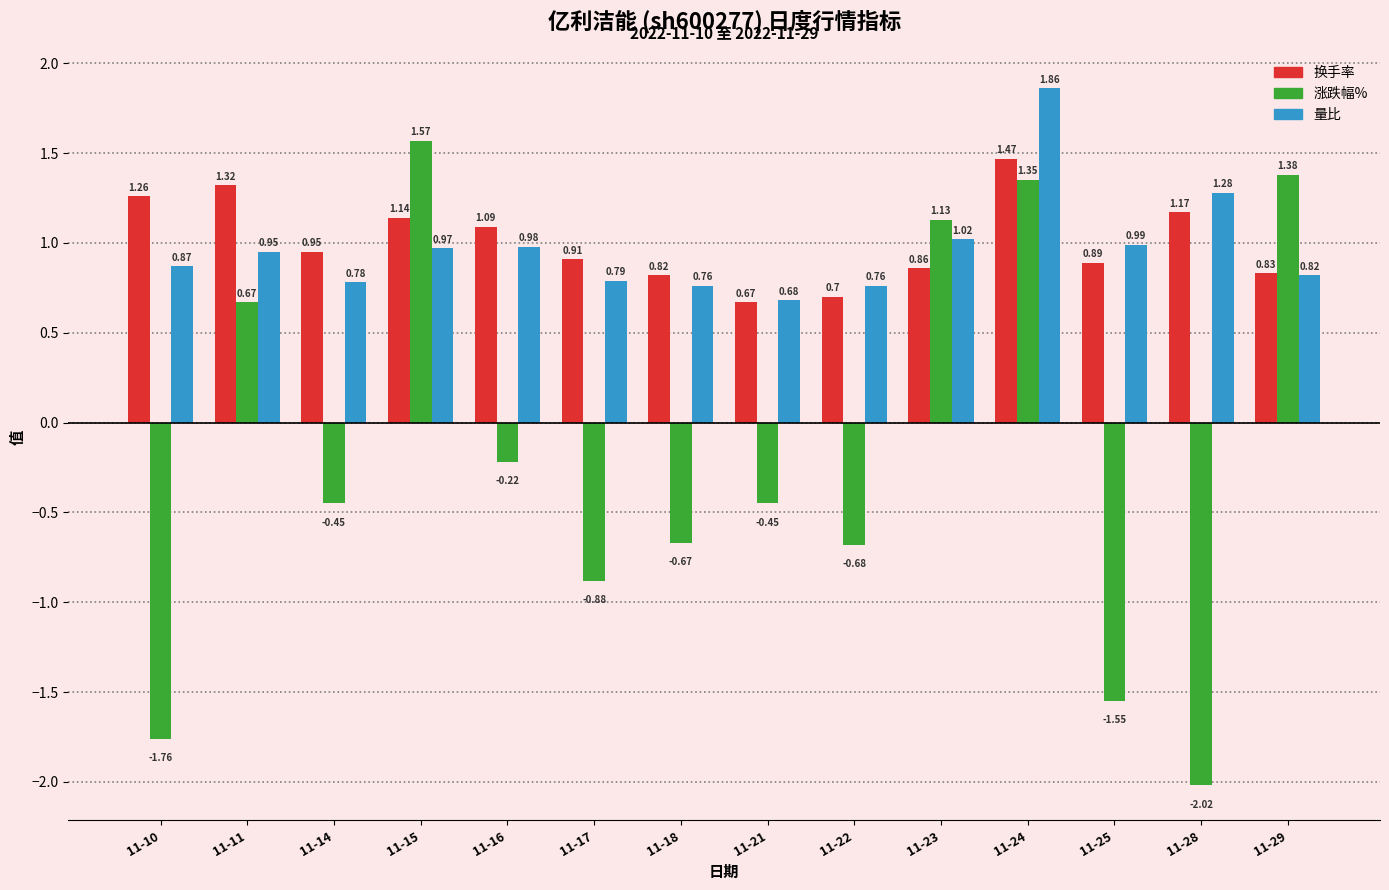

Which series has the largest range (max minus min)?

涨跌幅%